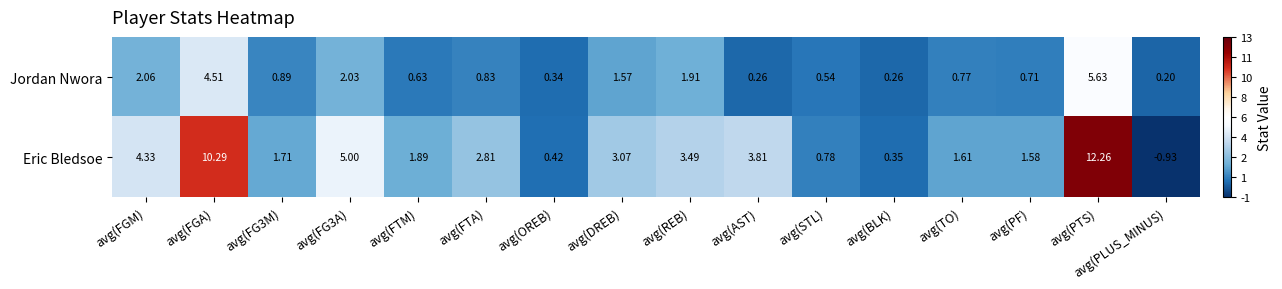

At which label does Eric Bledsoe reach its peak?

avg(PTS)